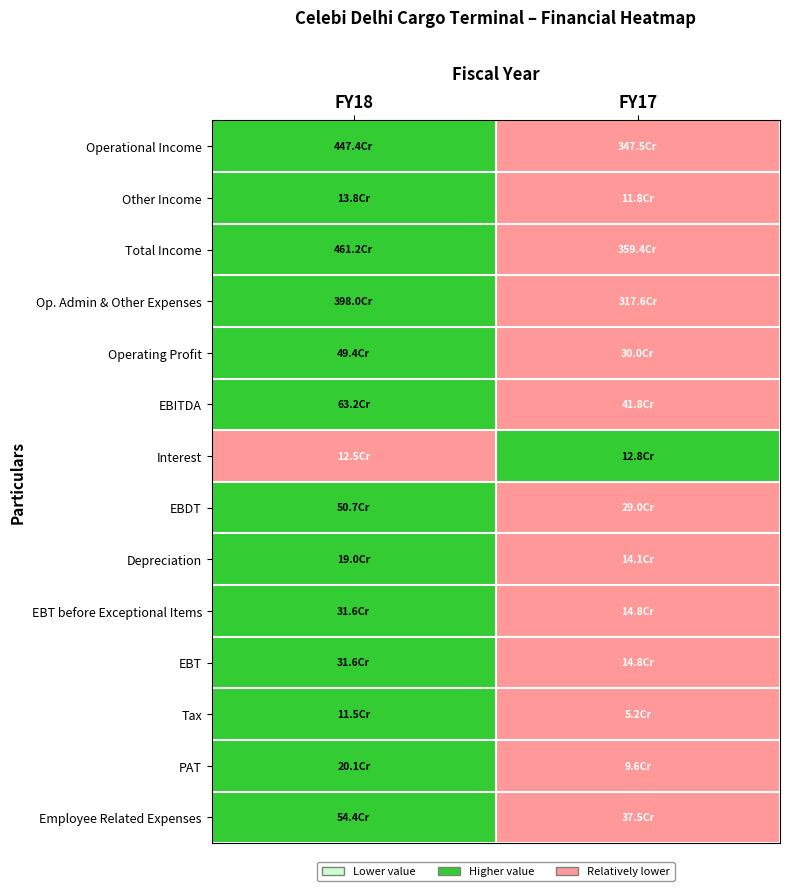

Count the number of categories in the chart.

2